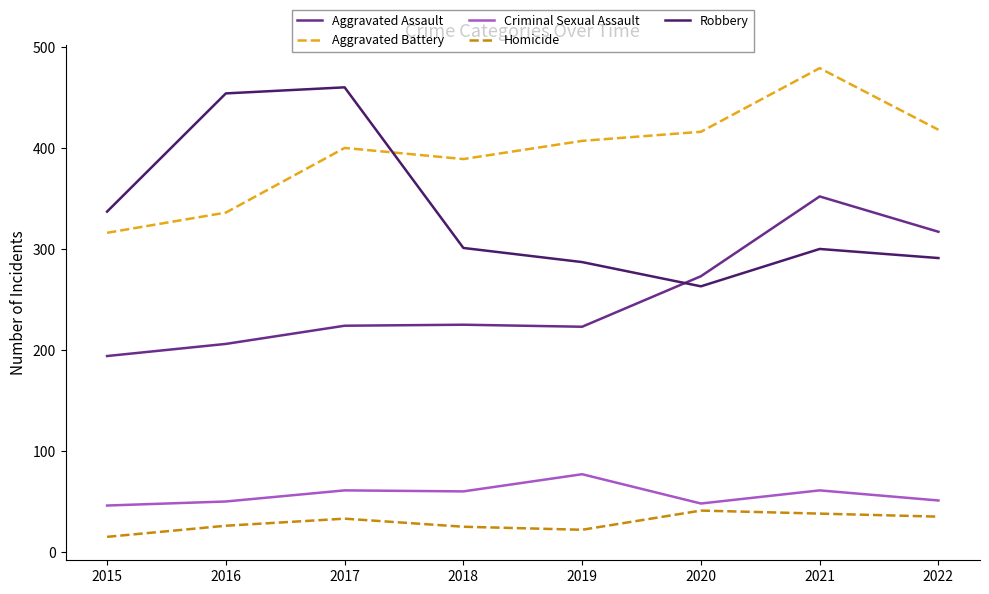

Between 2016 and 2019, which series saw the biggest shift?

Robbery